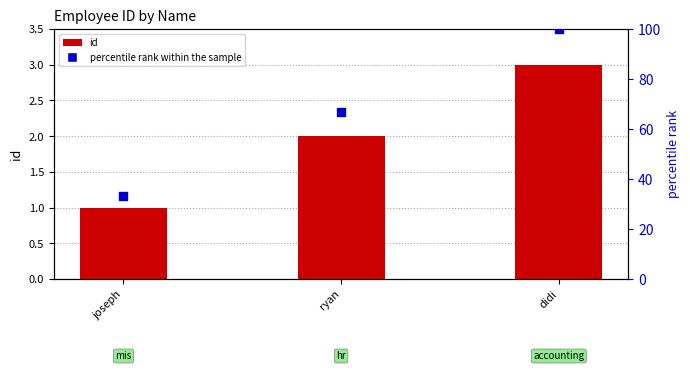

Which series has the largest total across all categories?

percentile rank within the sample